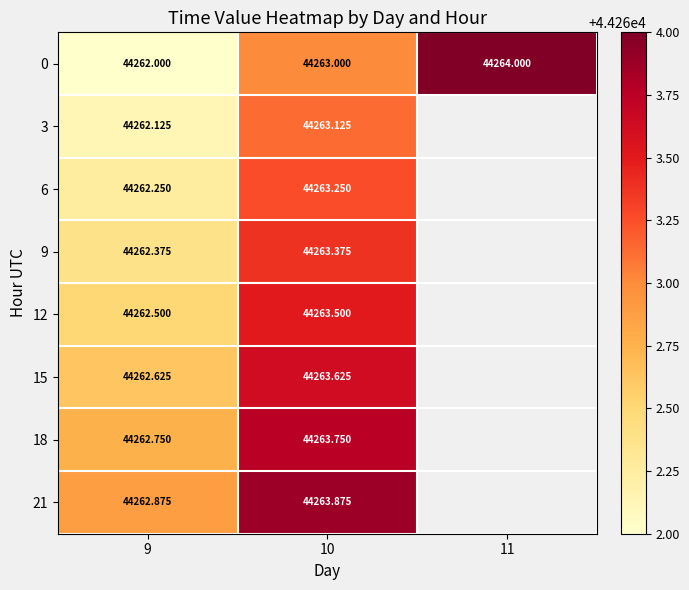

At which category does the chart reach its peak across all series?

11